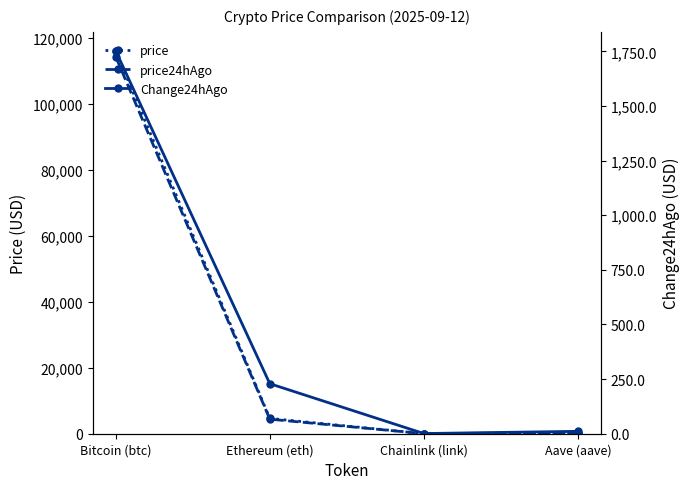

True or false: price24hAgo has more than 2 interior local peaks.

False